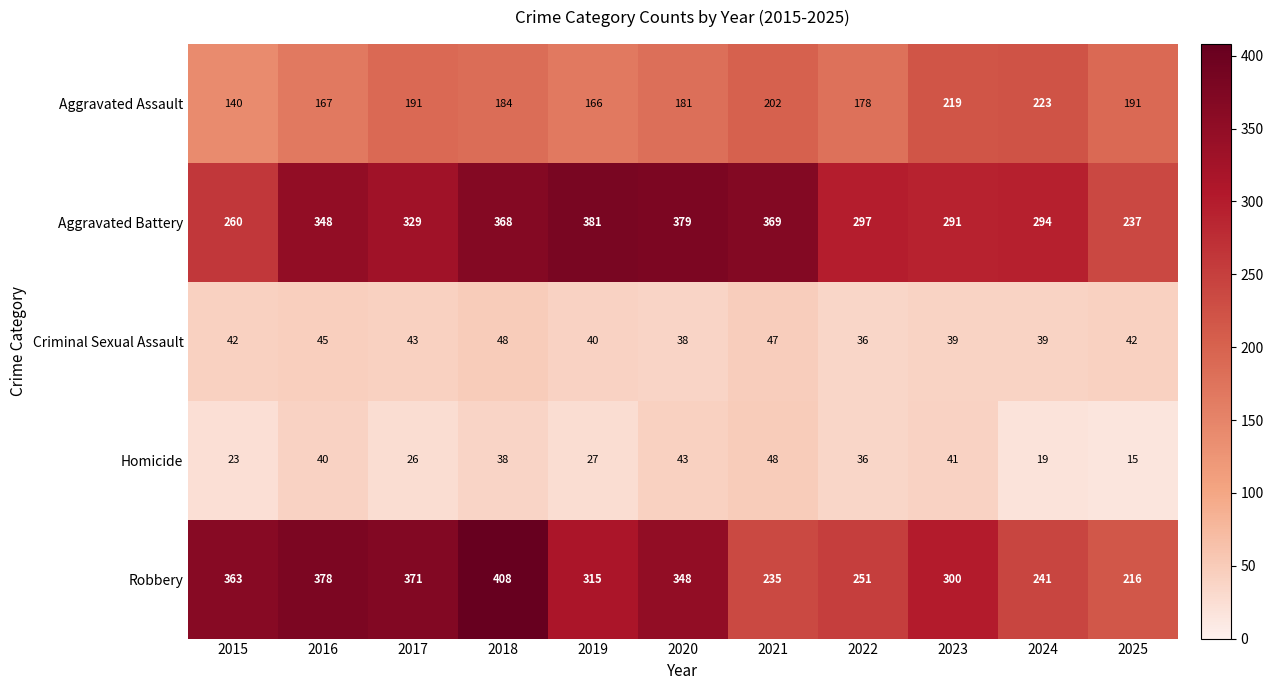

Is the value of Homicide at 2015 greater than the value of Criminal Sexual Assault at 2016?

No